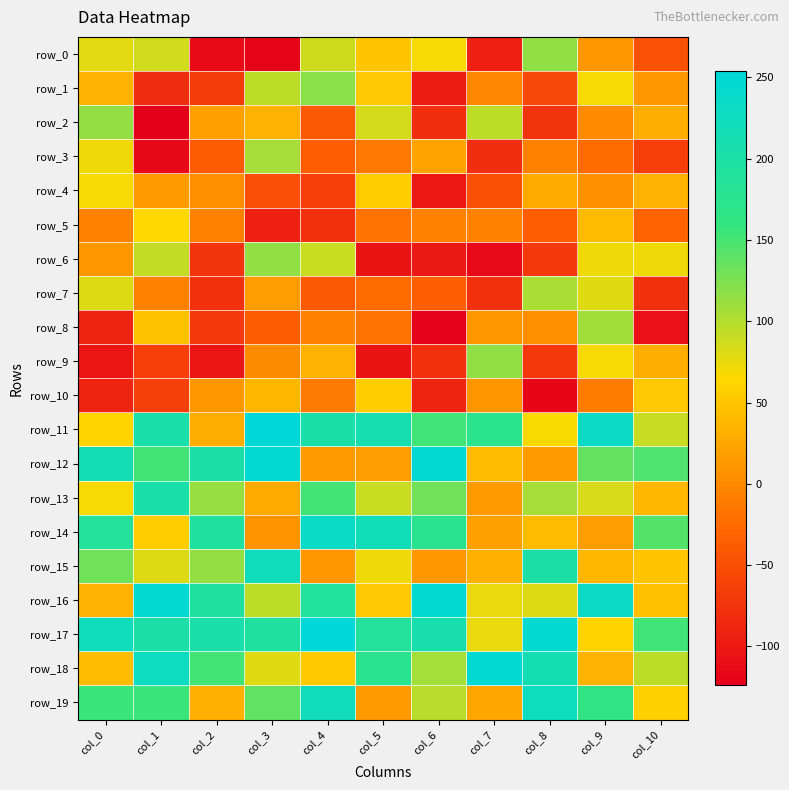

What is the minimum value for row_2?

-124